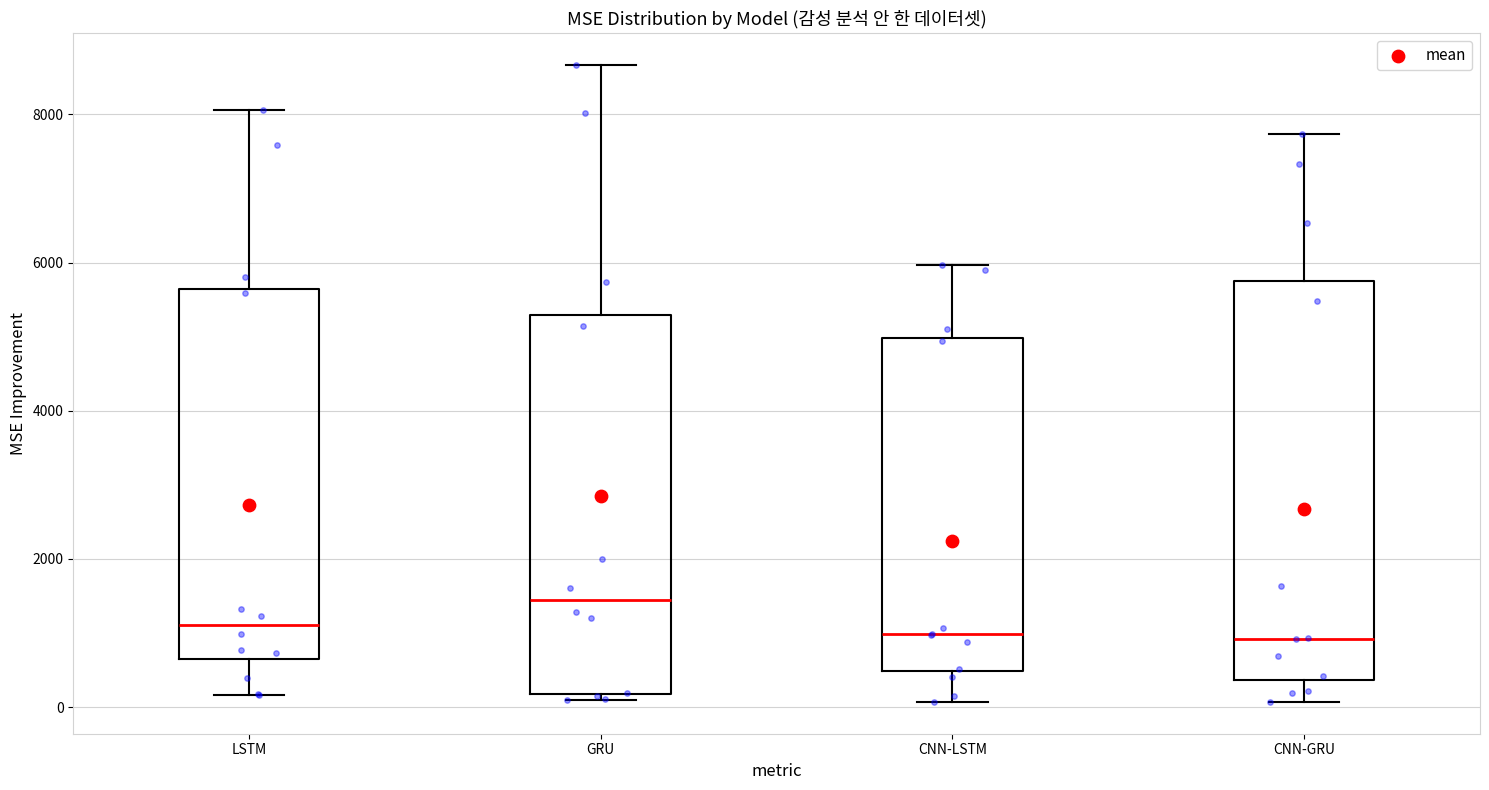

Which box's median line is the highest?

GRU